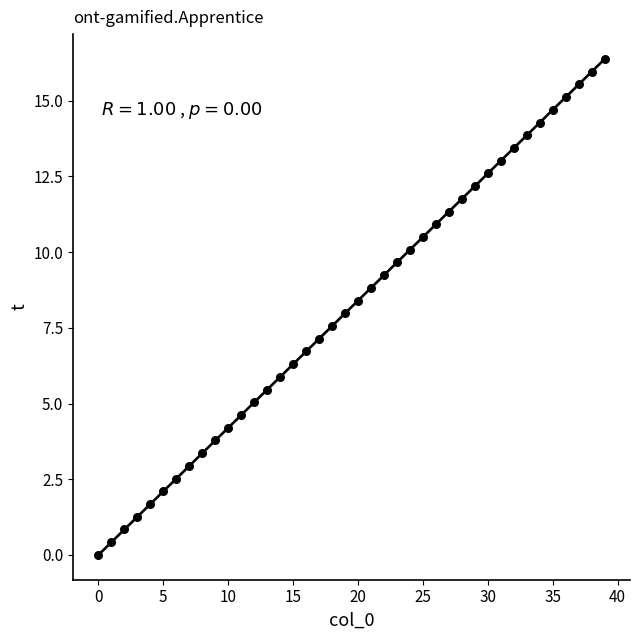

What is the range of Y values (max minus min)?

16.4